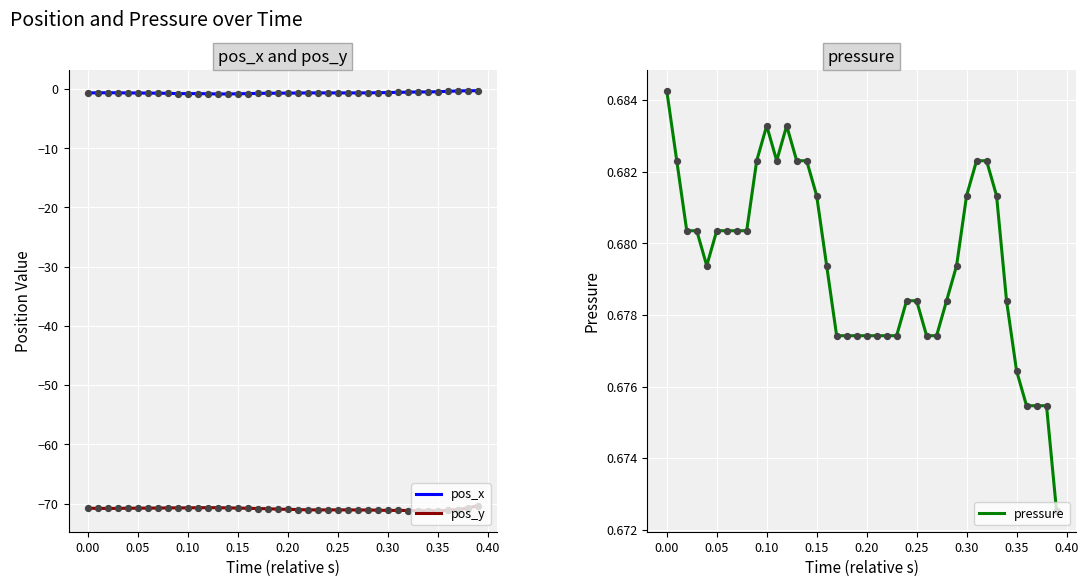

Which series has the largest total across all categories?

pressure